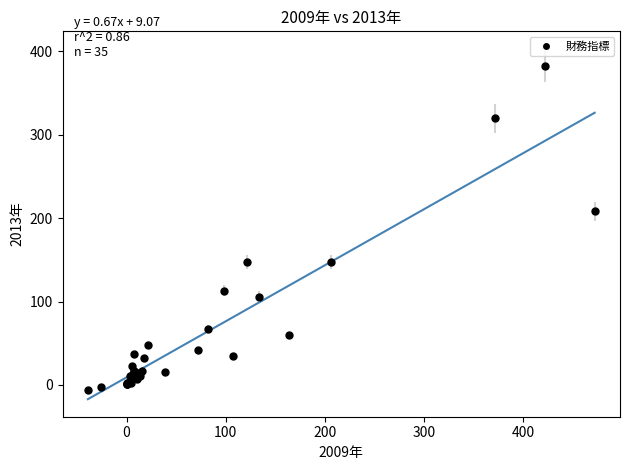

What Y value in the scatter plot is closest to 188?

208.6